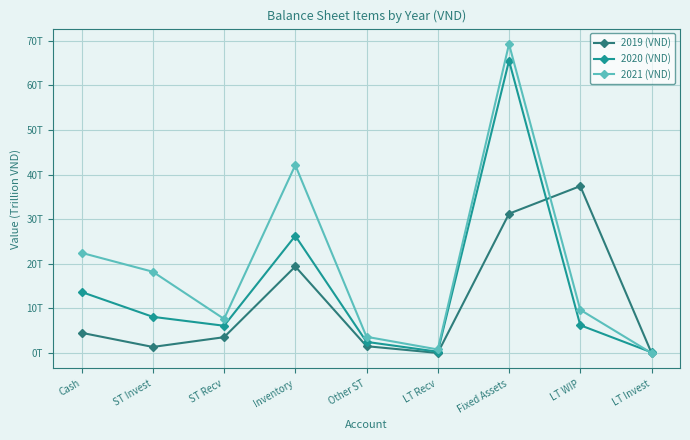

Does the chart have visible grid lines?

Yes